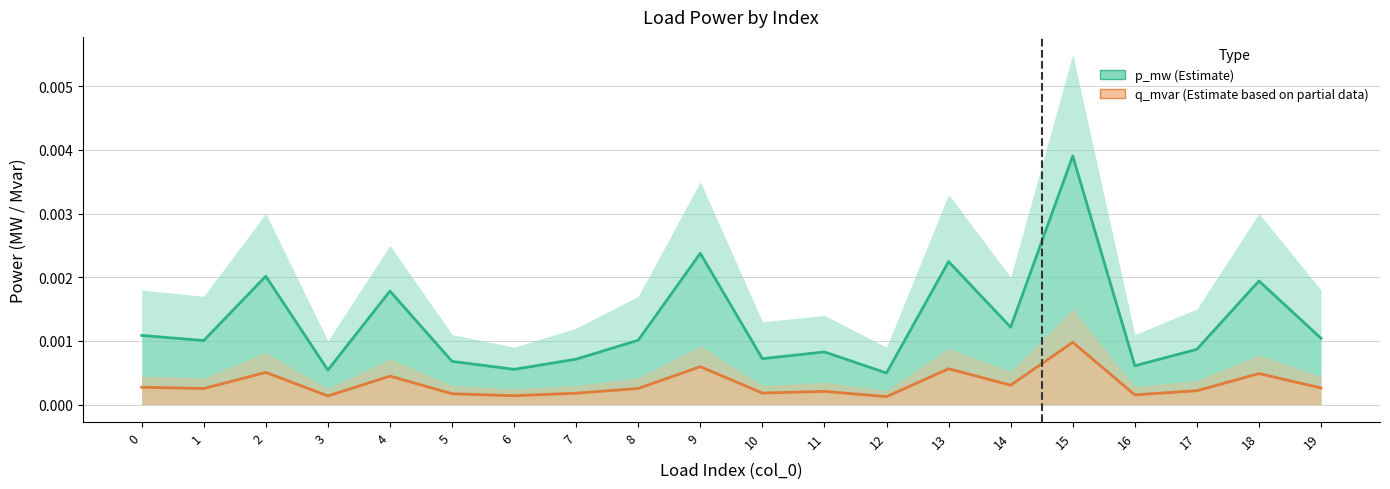

Does the chart have visible grid lines?

Yes